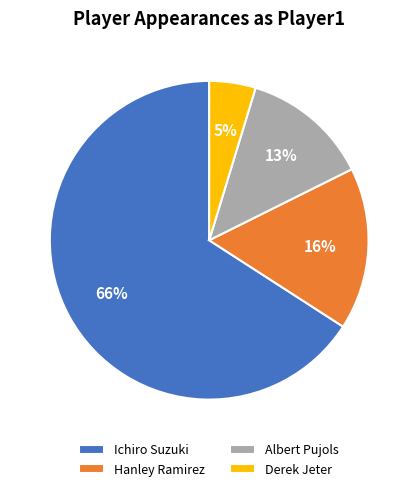

True or false: Derek Jeter accounts for 5% of the total.

True